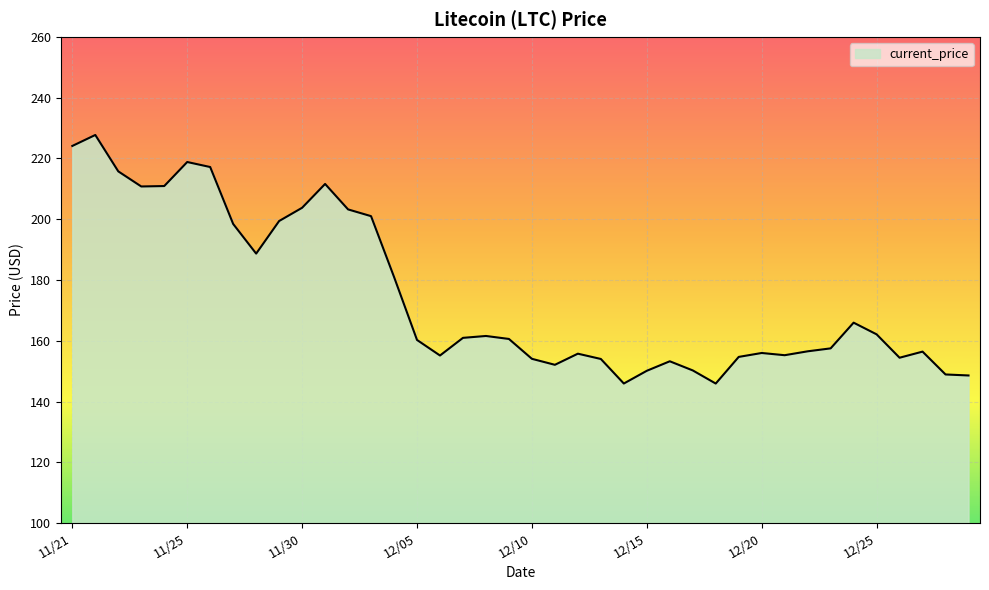

What is the sum of all values?

6988.5